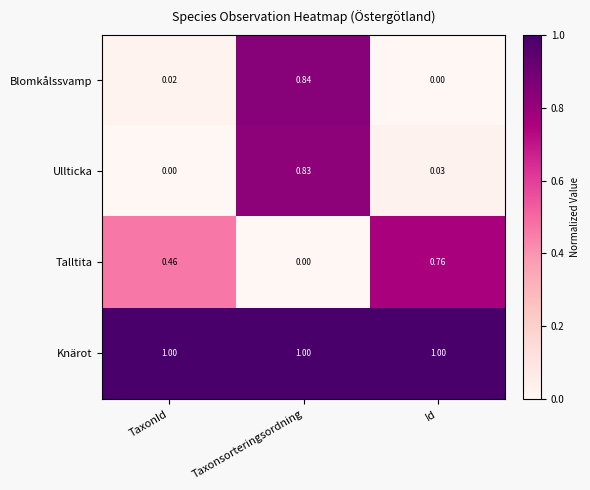

At which label is Talltita closest to 0?

Taxonsorteringsordning